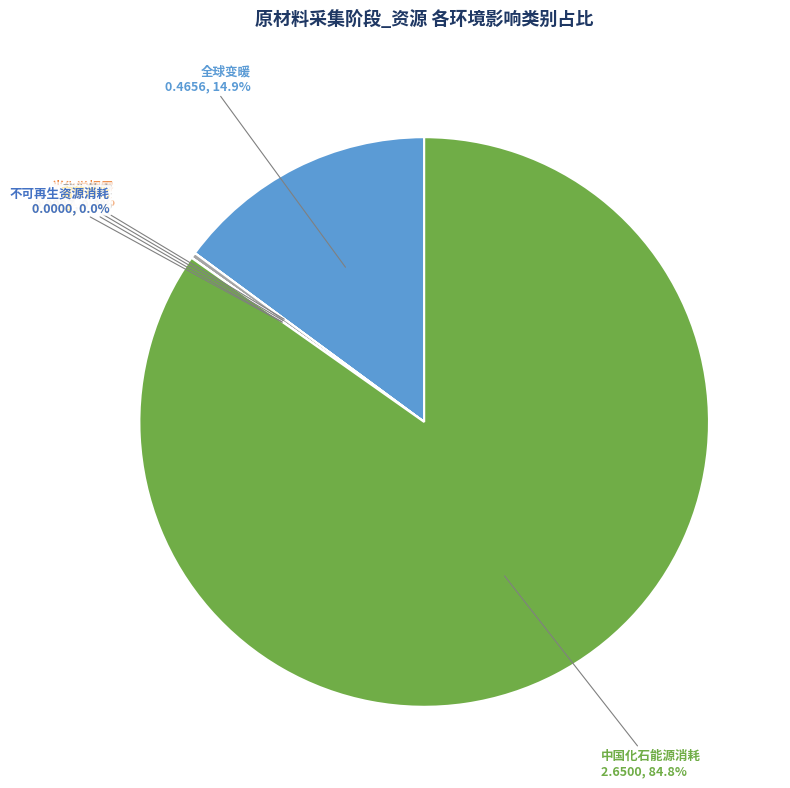

Which category accounts for the majority?

中国化石能源消耗